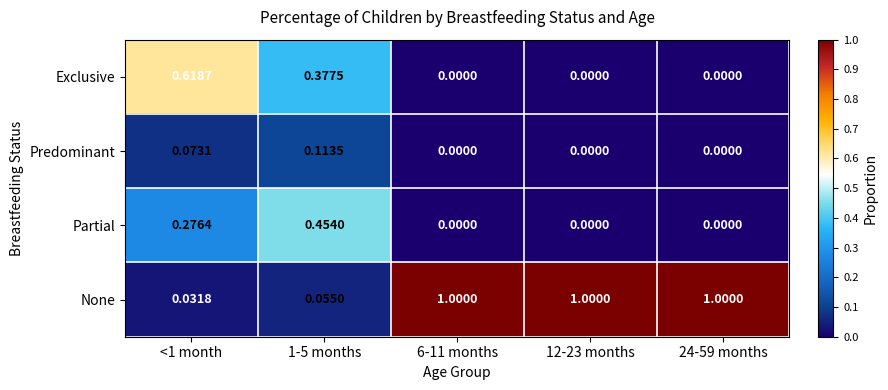

Which series changed the most between <1 month and 1-5 months?

Exclusive